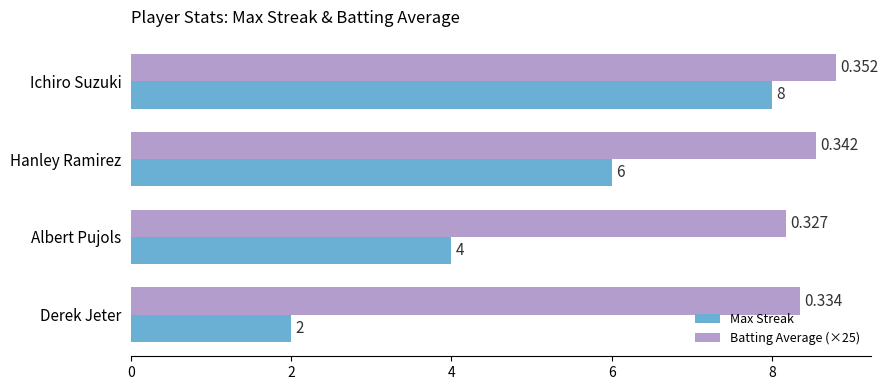

Which series has the largest range (max minus min)?

Max Streak